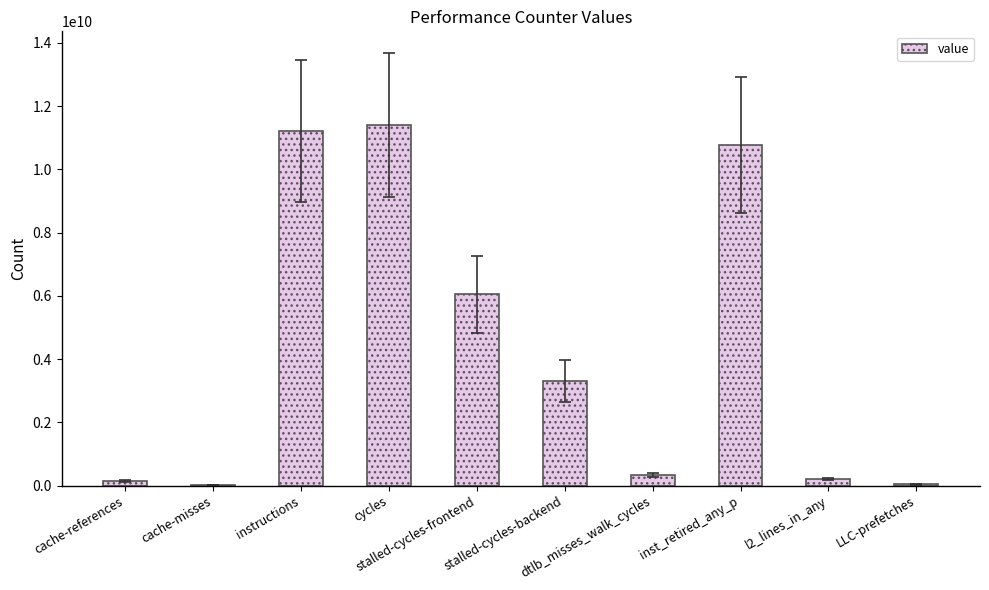

Are the bars grouped side by side (vs. stacked)?

No